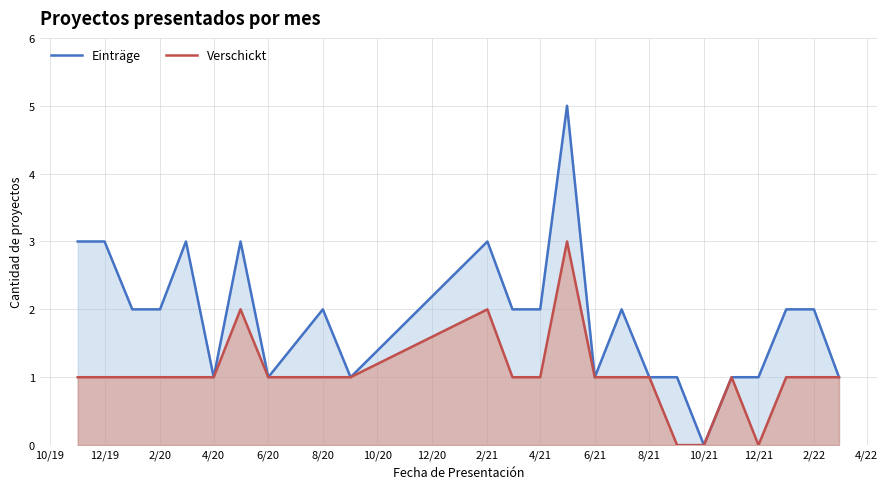

True or false: Verschickt and Einträge cross at least once.

False